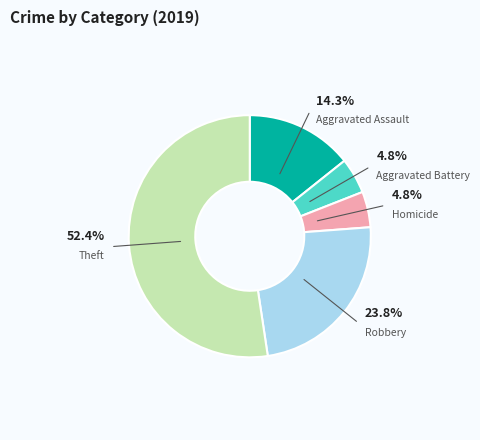

Is there any slice that represents more than half of the pie?

Yes